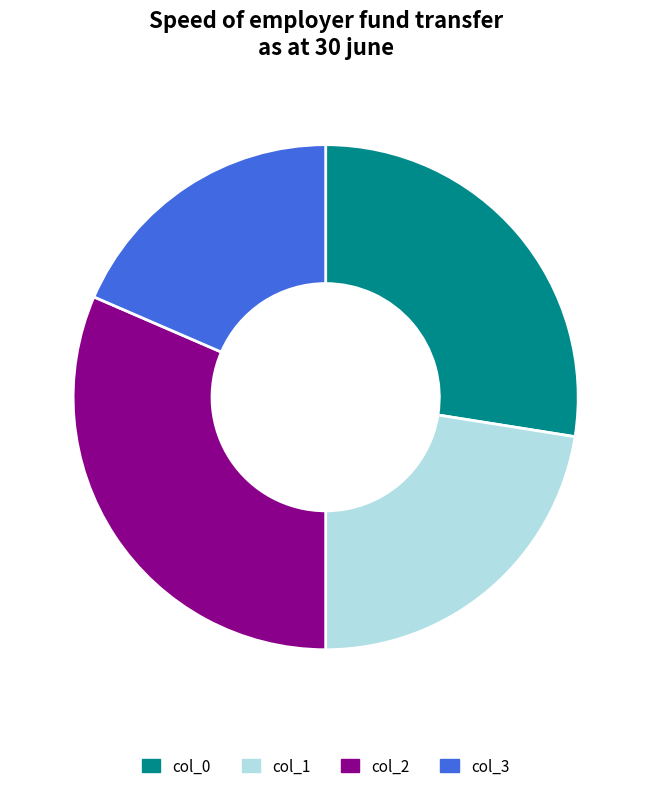

Rank the categories by value from highest to lowest.

col_2, col_0, col_1, col_3